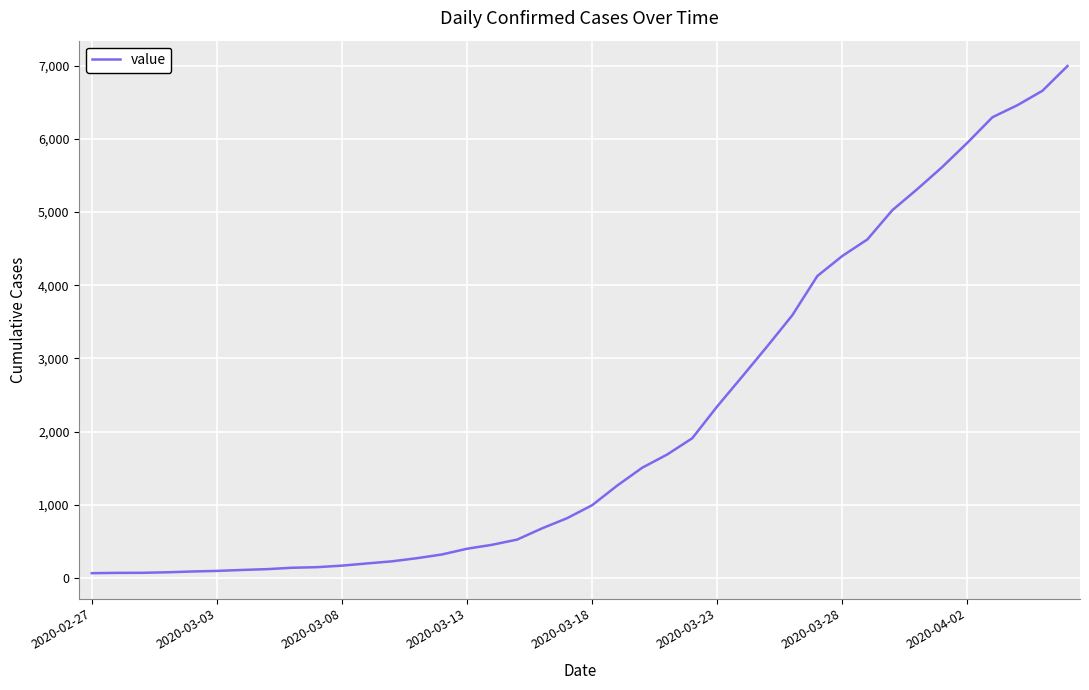

What is the maximum value shown in the chart?

6995